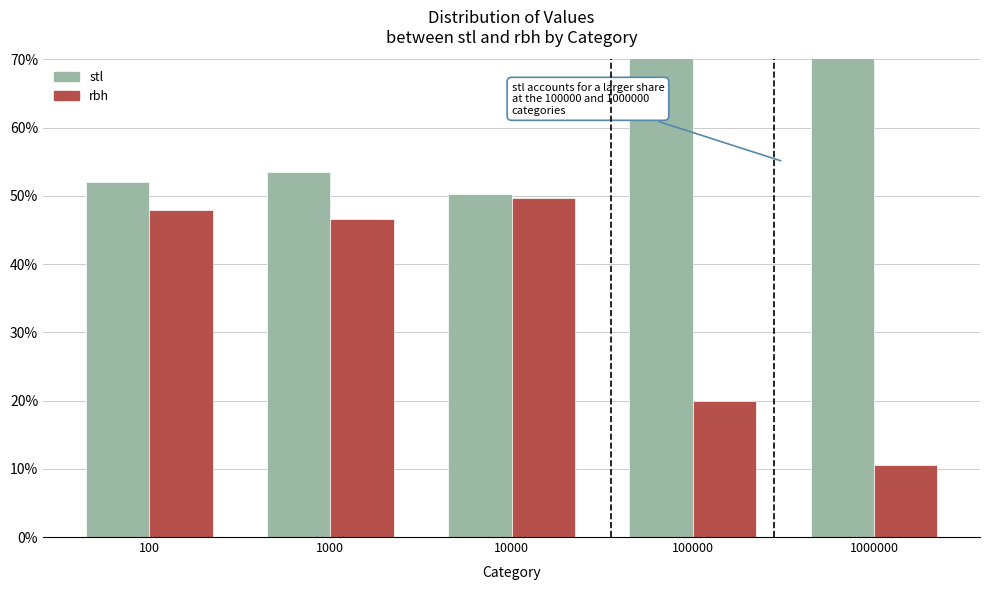

How many values in the rbh series exceed 46?

3